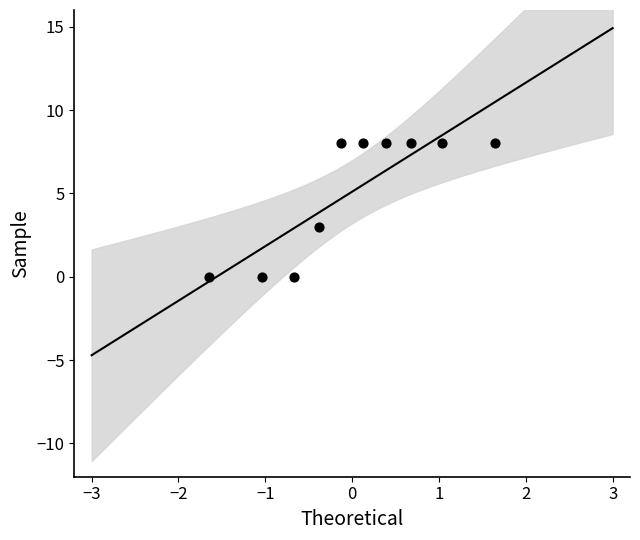

What Y value in the scatter plot is closest to 4?

3